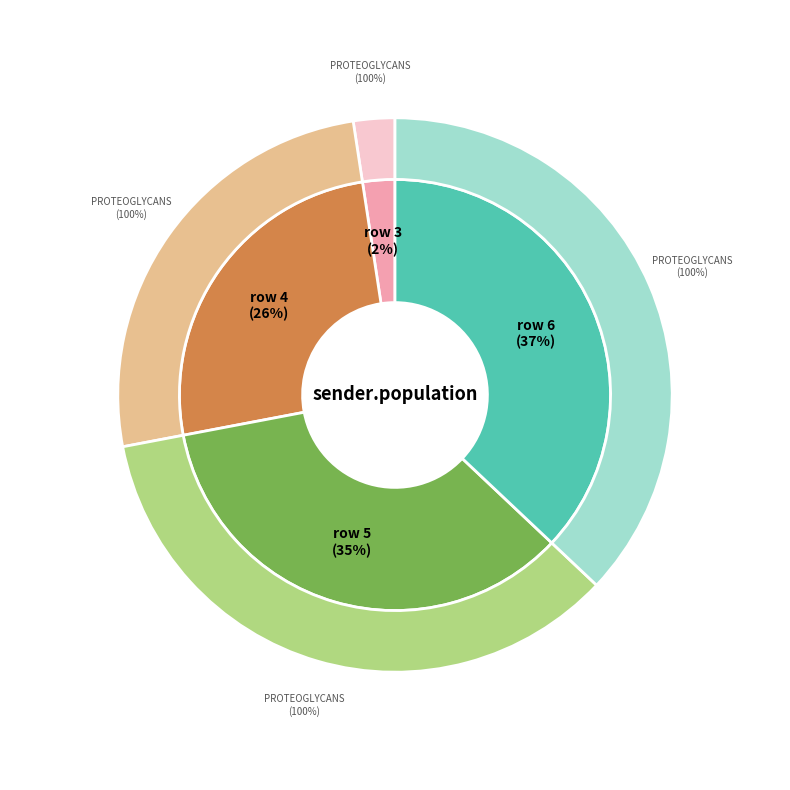

The row 6 slice represents 37% of the pie. True or false?

True